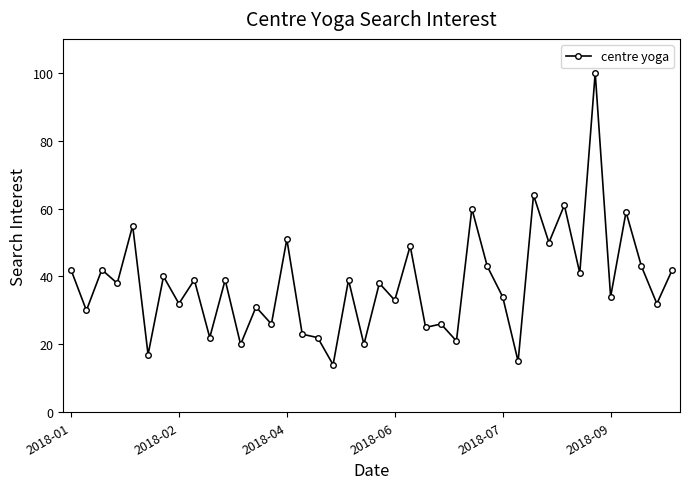

How many lines are shown in the chart?

1